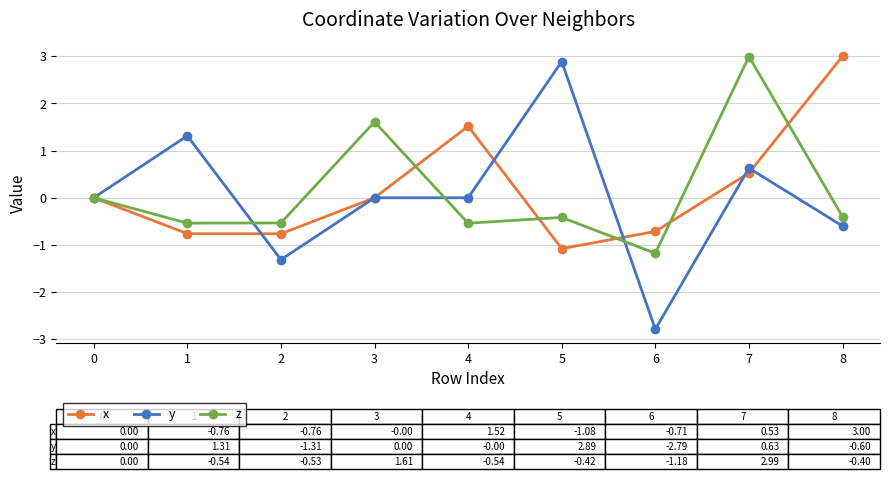

At how many categories does at least one series exceed 2?

3